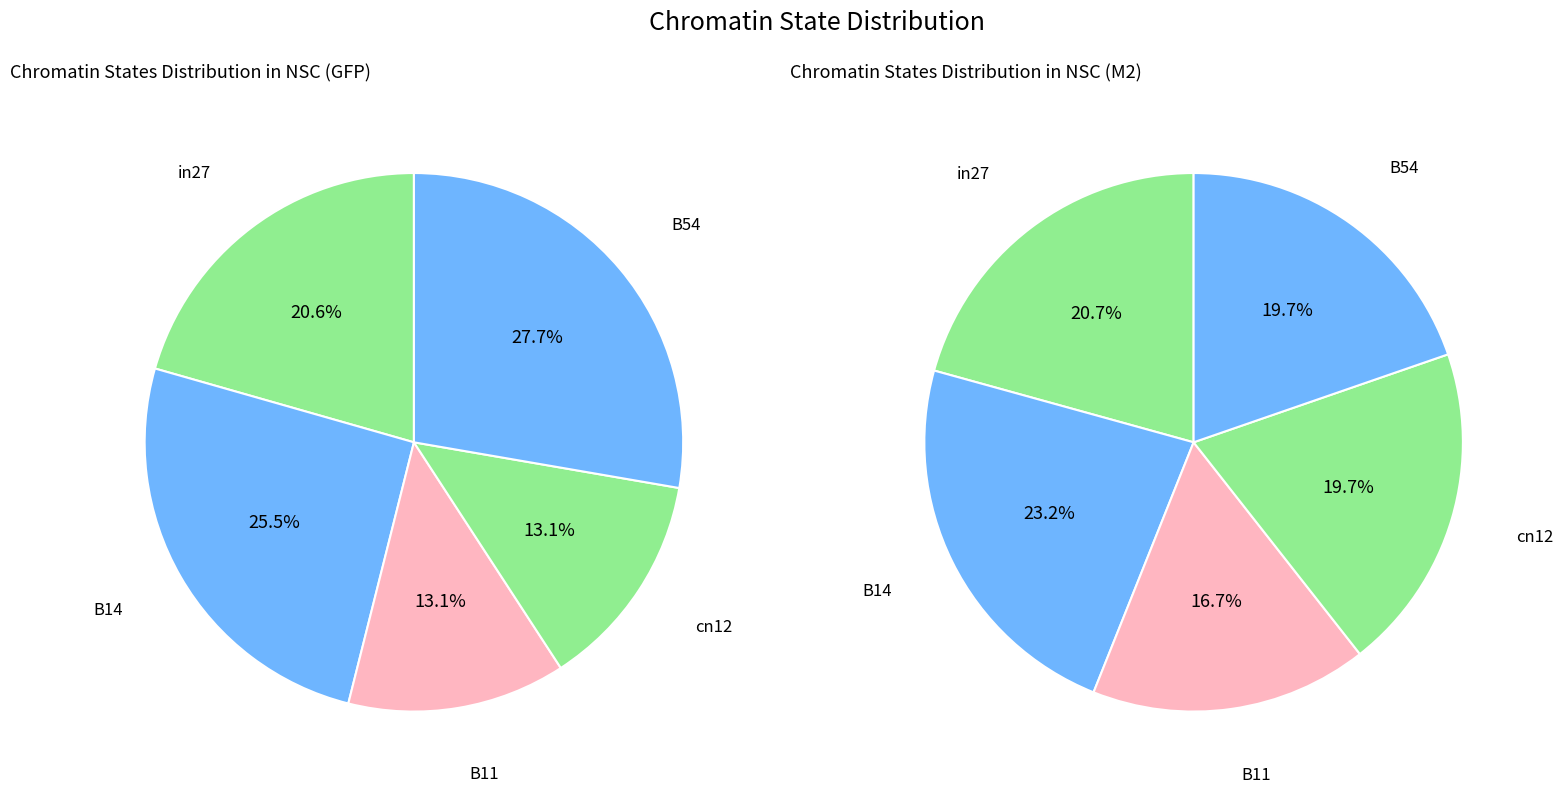

How much of the chart is everything except in27?

79.4%